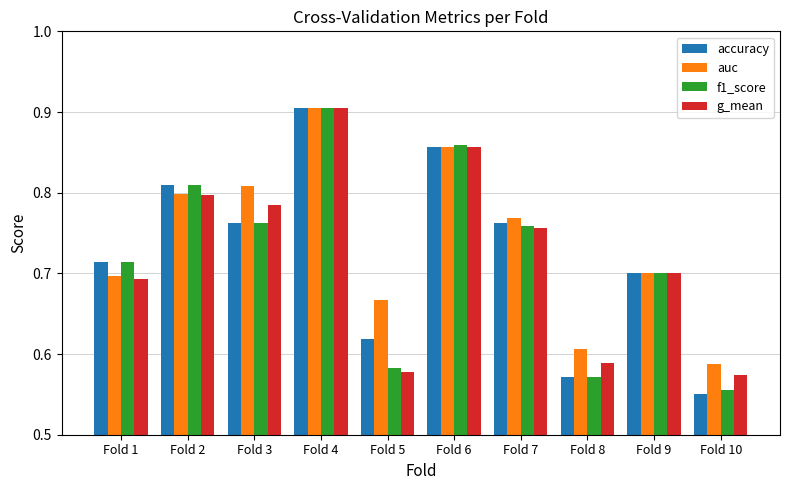

How many data points does each series have?

10